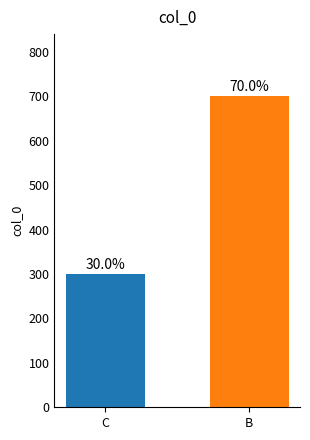

The value at B is 700. True or false?

True